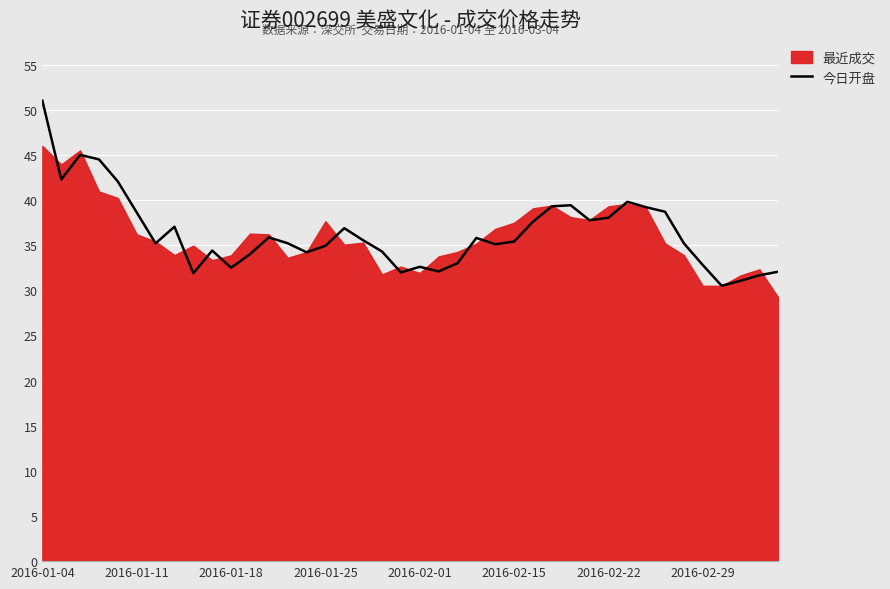

What is the minimum value for 今日开盘?

30.5